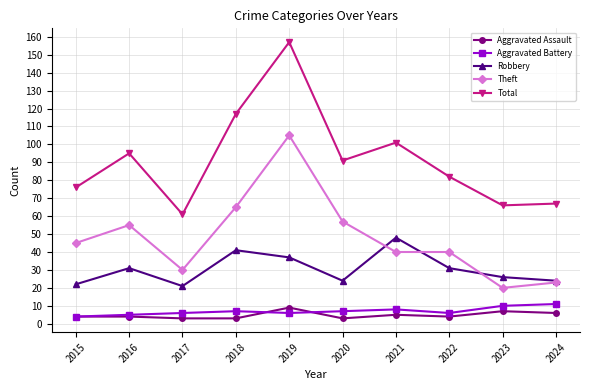

Where is the first local maximum for Total?

2016